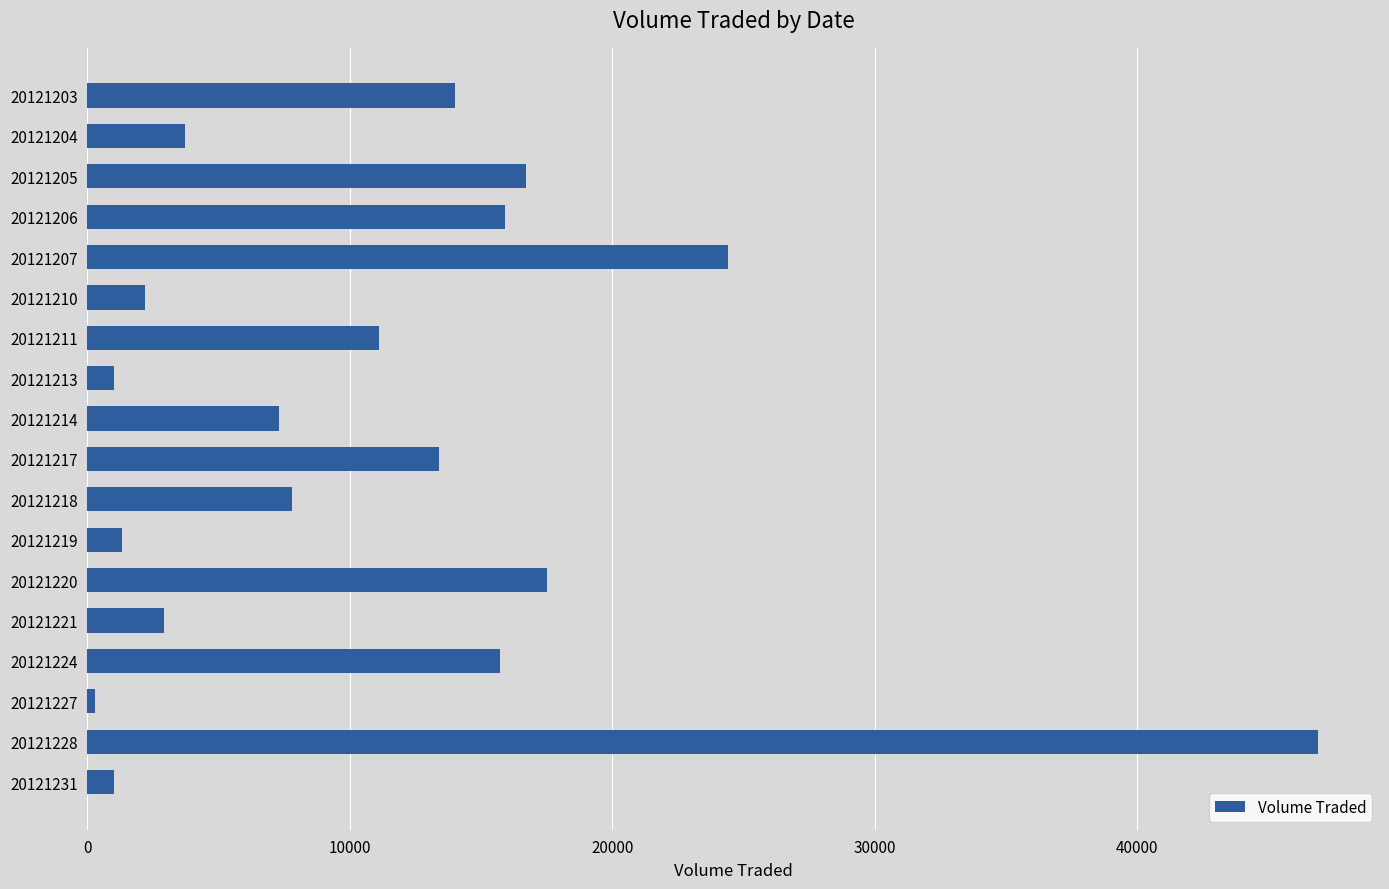

What value does the data have at 20121211?

11100